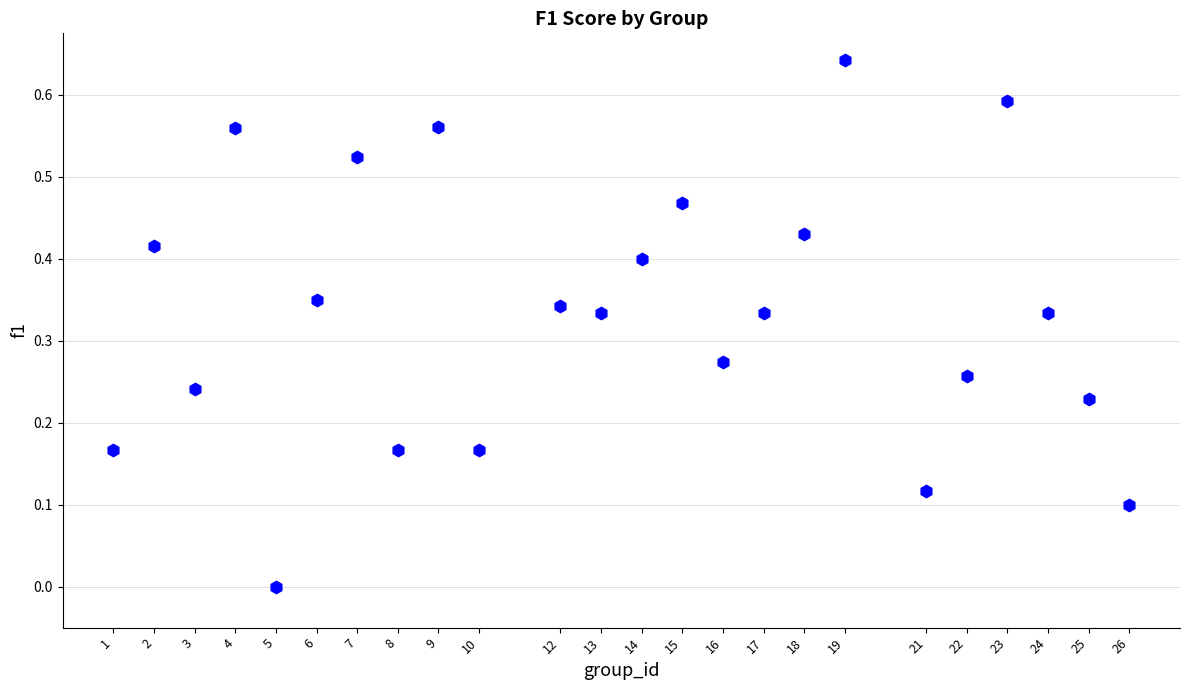

What is the range of X values (max minus min)?

25.0